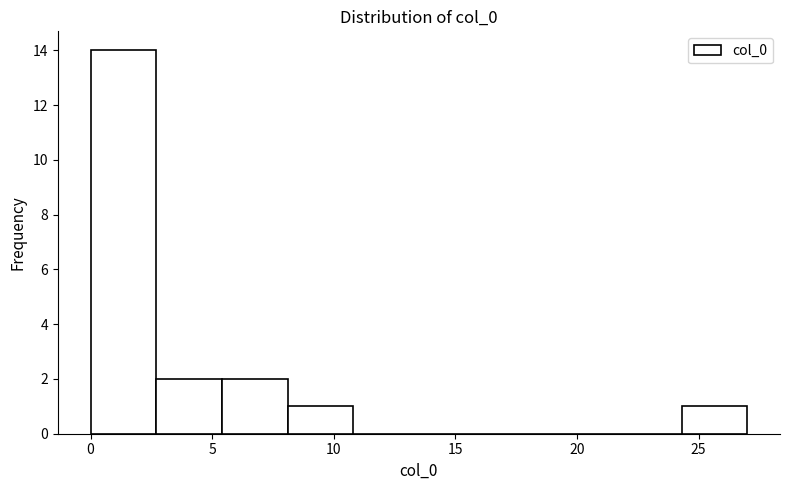

How tall is the bar that spans 0.0 to 2.7 on the x-axis? Neither the bar edges nor the heights are printed on the chart, so give them approximately, as read against the axes.

14